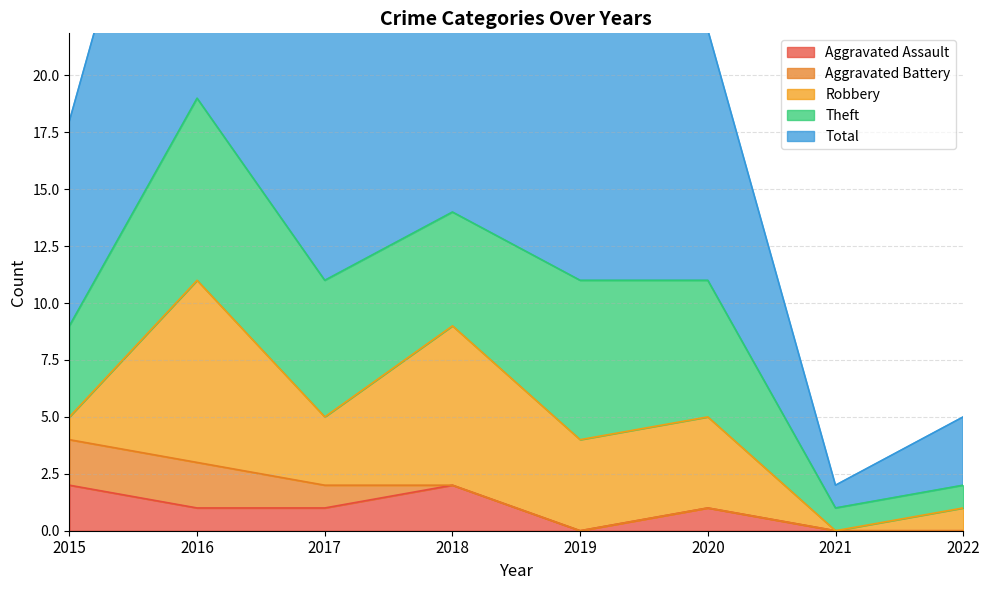

The value of Theft at 2020 is 6. True or false?

True